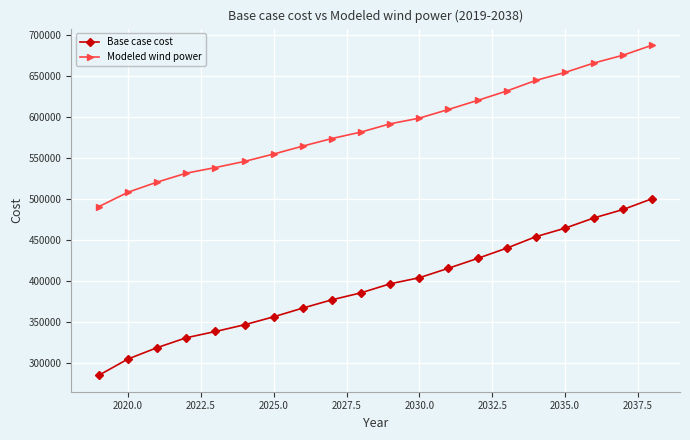

Rank the series by their average value, from highest to lowest.

Modeled wind power, Base case cost